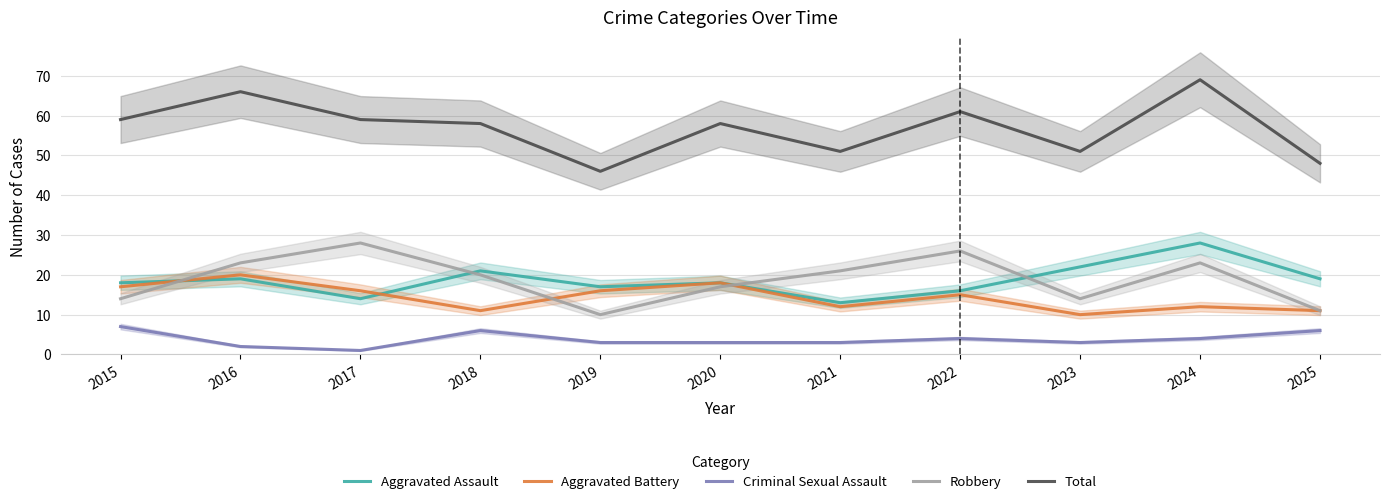

What is the value of the Aggravated Assault point at the 3rd from the left?

14